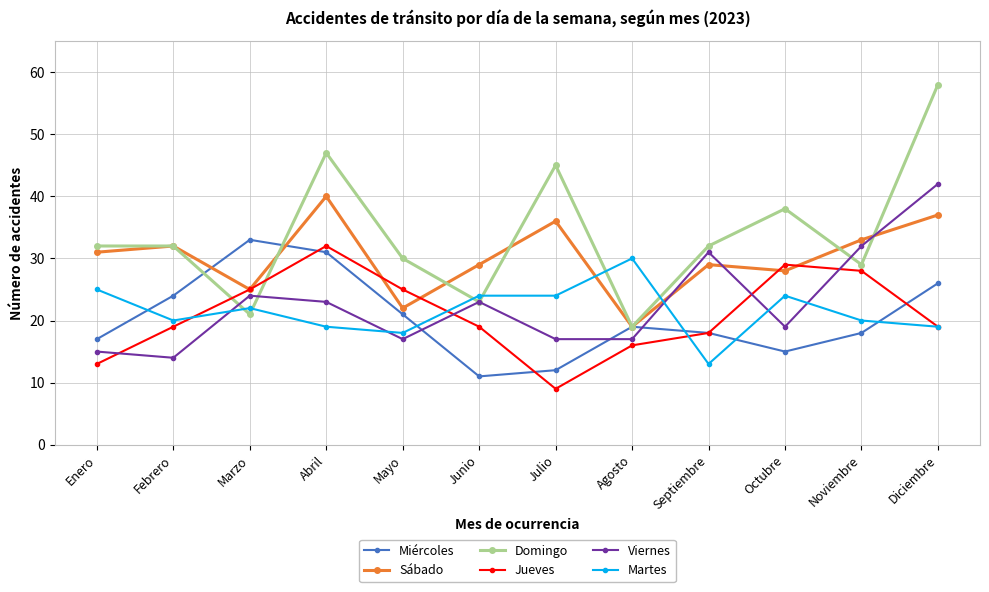

Is the value of Sábado at Septiembre greater than the value of Viernes at Febrero?

Yes